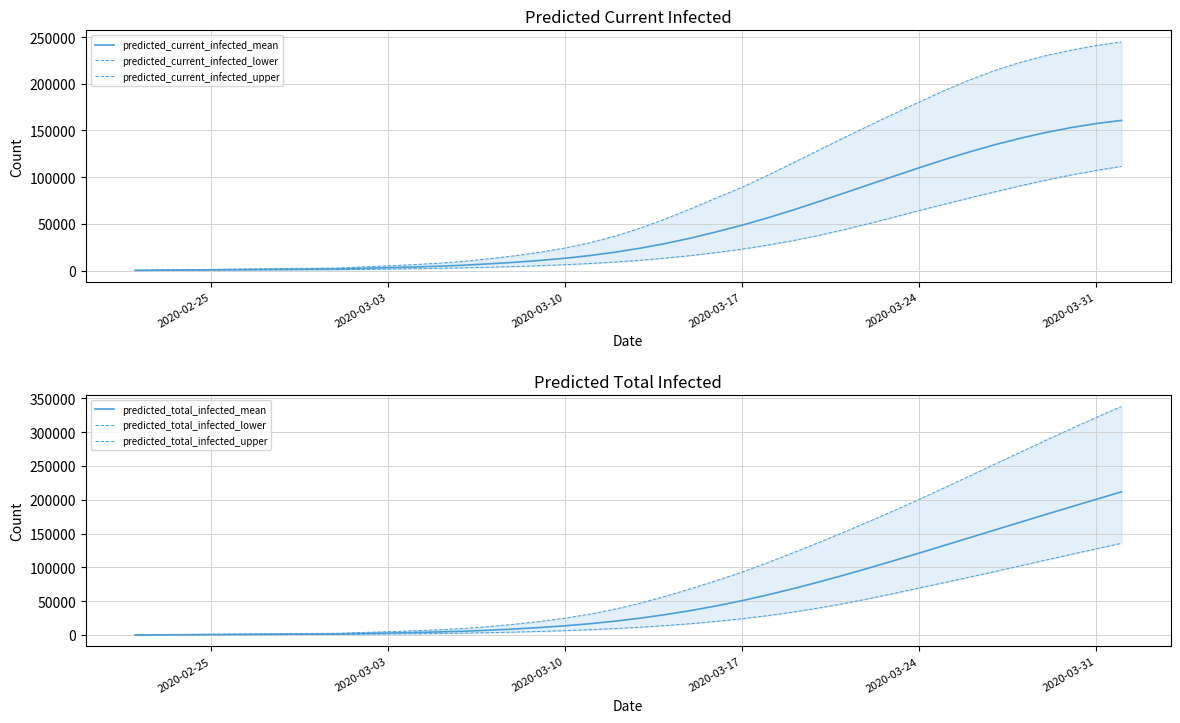

Does the chart display data point markers on the line(s)?

No